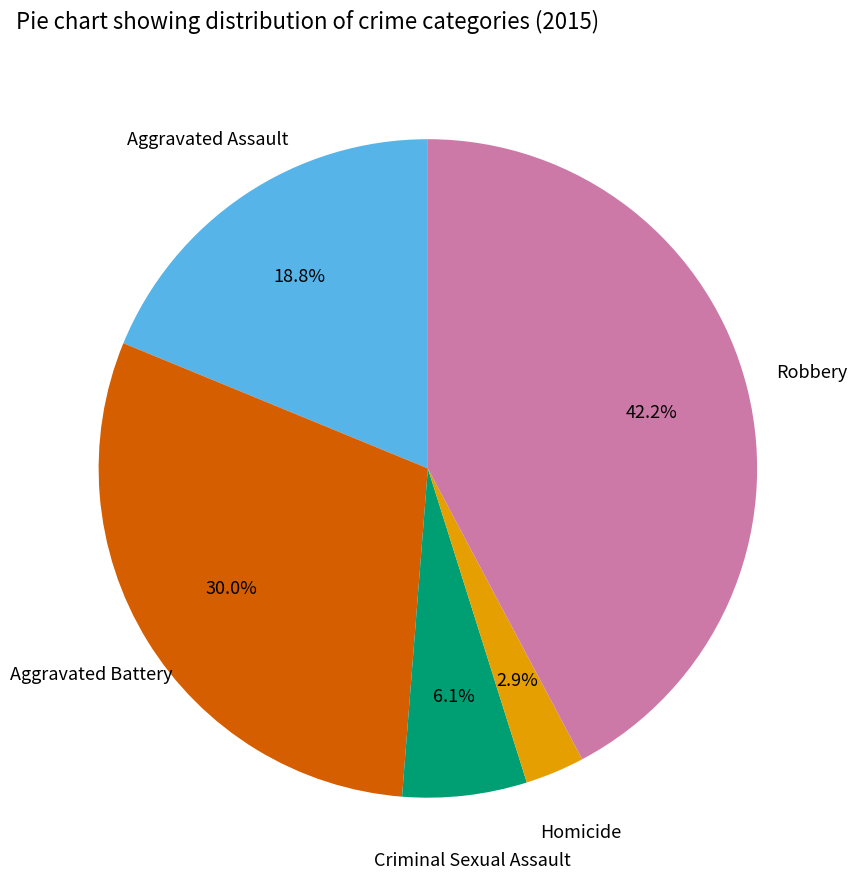

How many segments does this pie chart have?

5